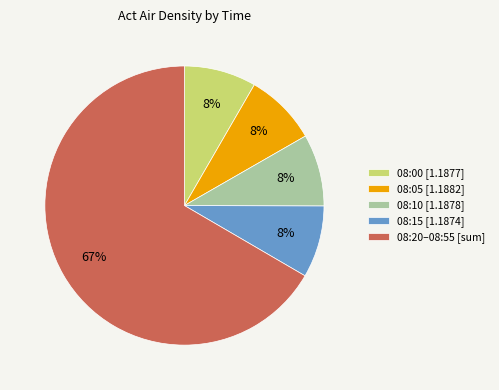

To the nearest percent, what portion does 08:10 [1.1878] represent?

8%